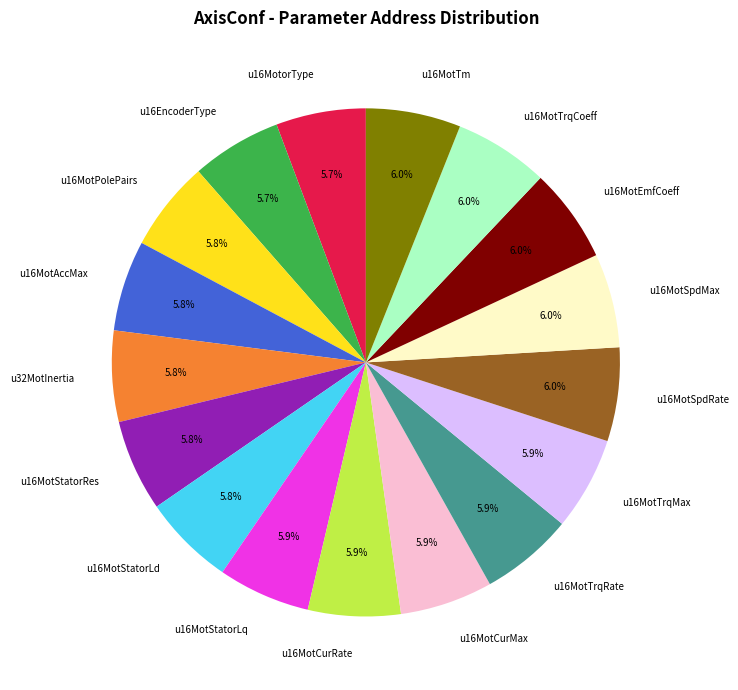

Is there any slice that represents more than half of the pie?

No